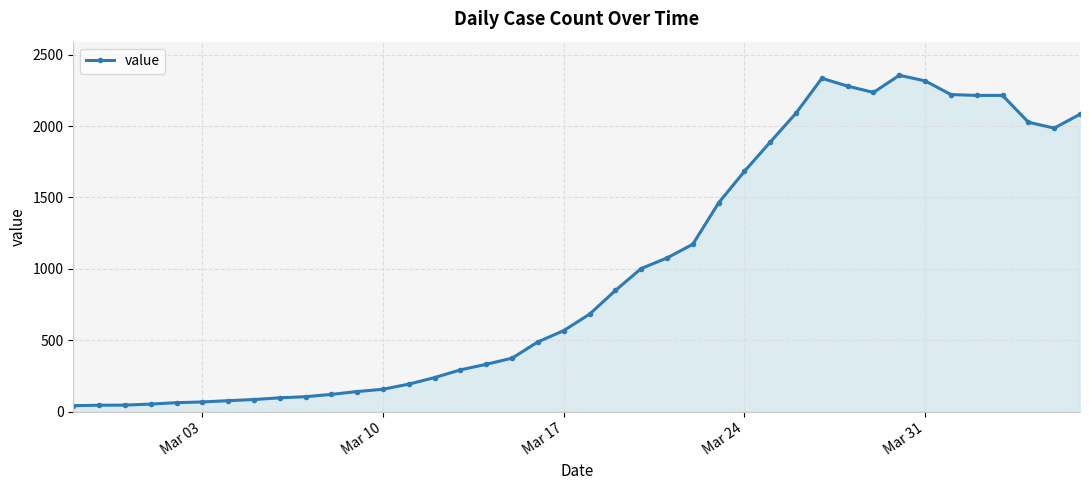

What is the difference between the maximum and second lowest values?

2312